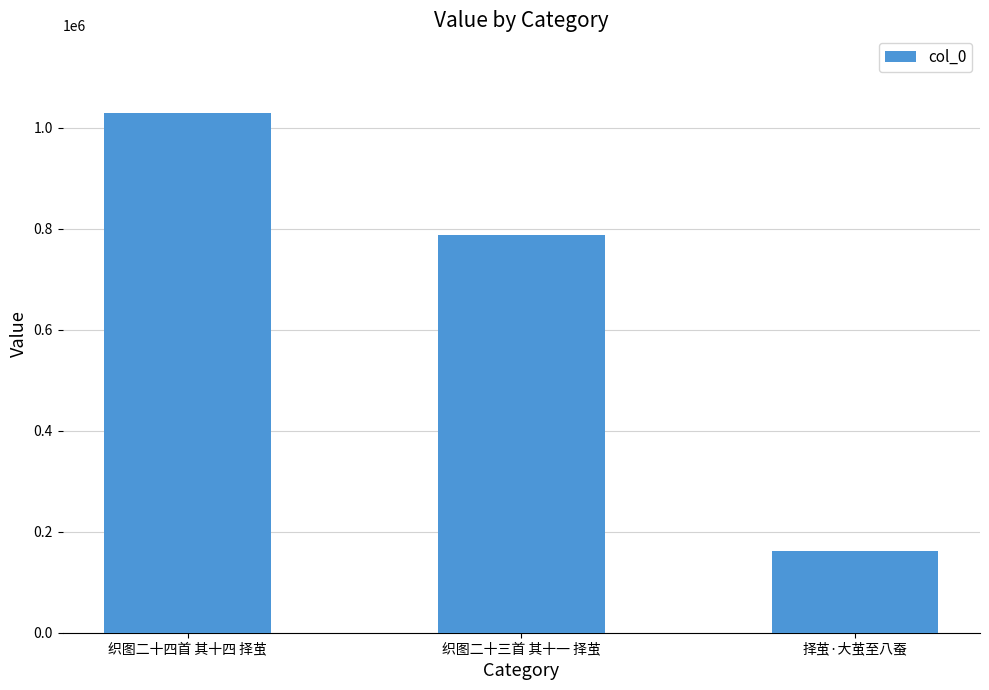

What is the label of the 1st bar from the right?

择茧·大茧至八蚕